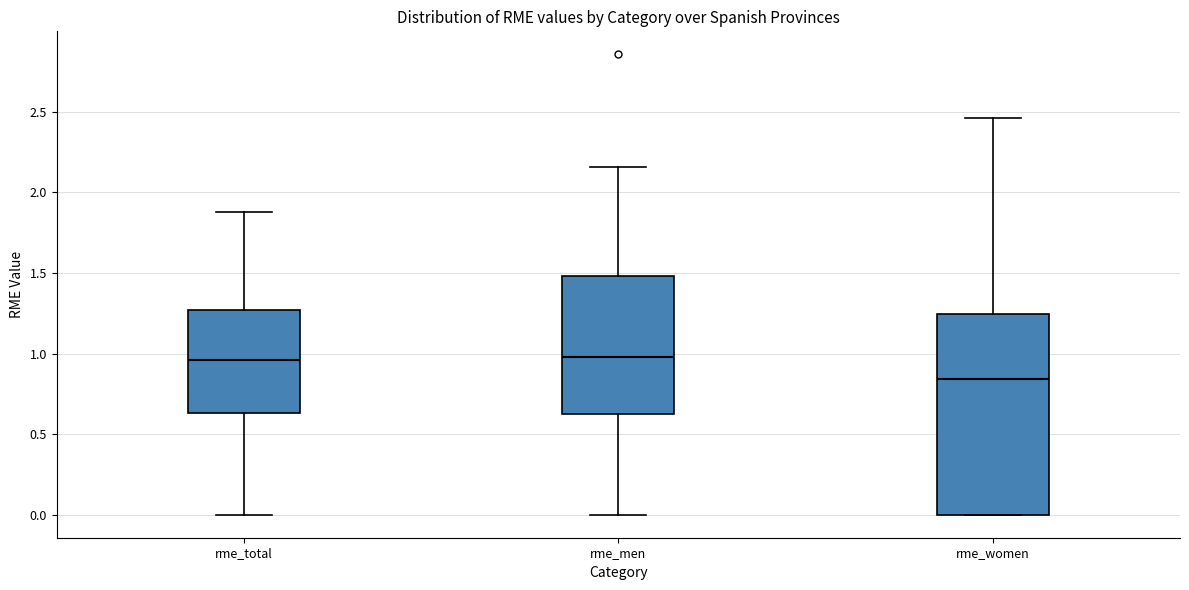

Reading left to right, transcribe this box plot: for each box, give where its median line is, the range the box spans, and where its two whiskers end, as read against the y-axis. The values are not printed on the chart, so give them approximately, as read against the axis.

rme_total: median 0.95, box 0.65 to 1.25, whiskers 0.00 to 1.90
rme_men: median 1.00, box 0.60 to 1.50, whiskers 0.00 to 2.15
rme_women: median 0.85, box 0.00 to 1.25, whiskers 0.00 to 2.45